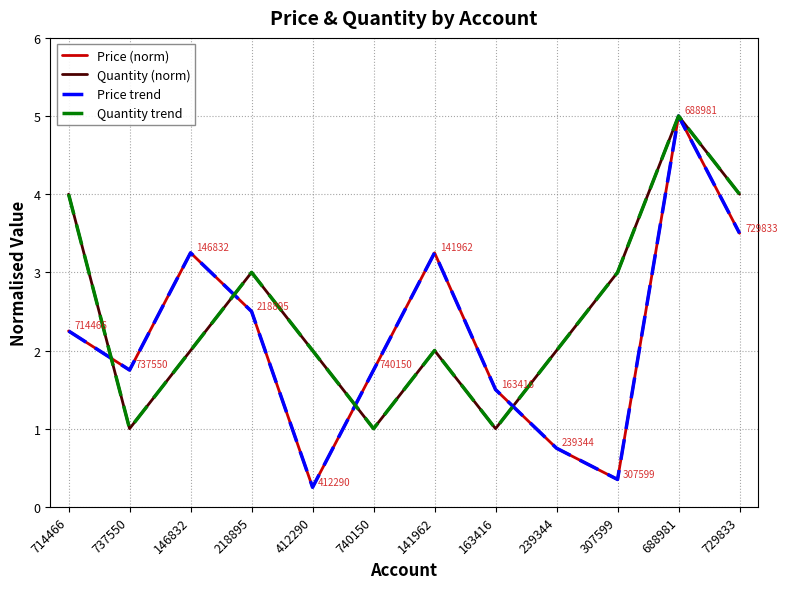

What is the difference between the highest and lowest values at 307599?

2.6